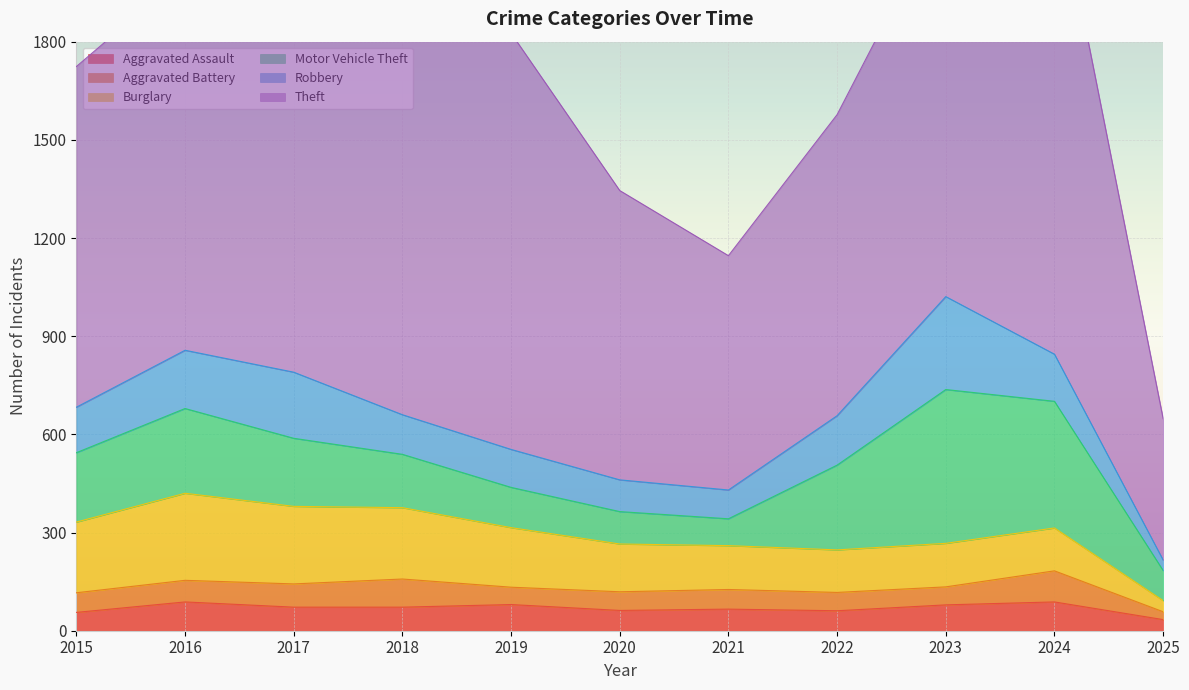

The value of Aggravated Battery at 2017 is 71. True or false?

True